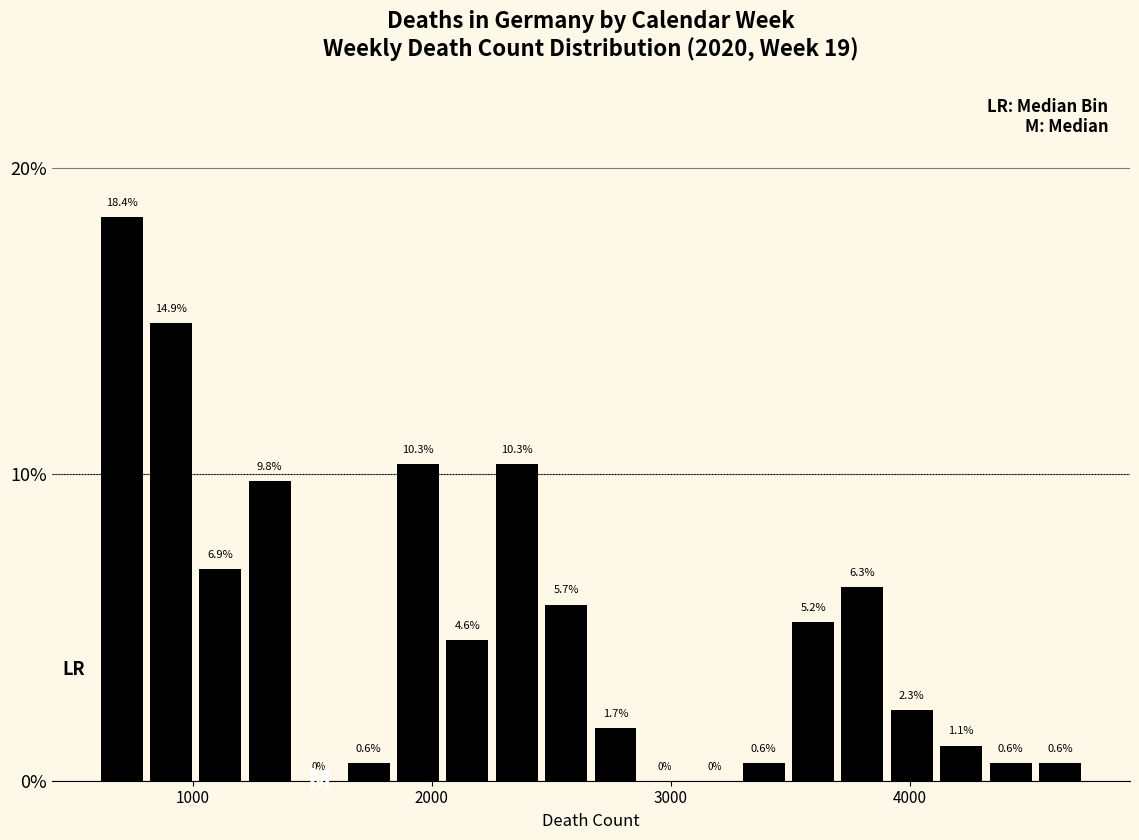

Read against the x-axis, roughly where is the centre of the tallest bar?

700